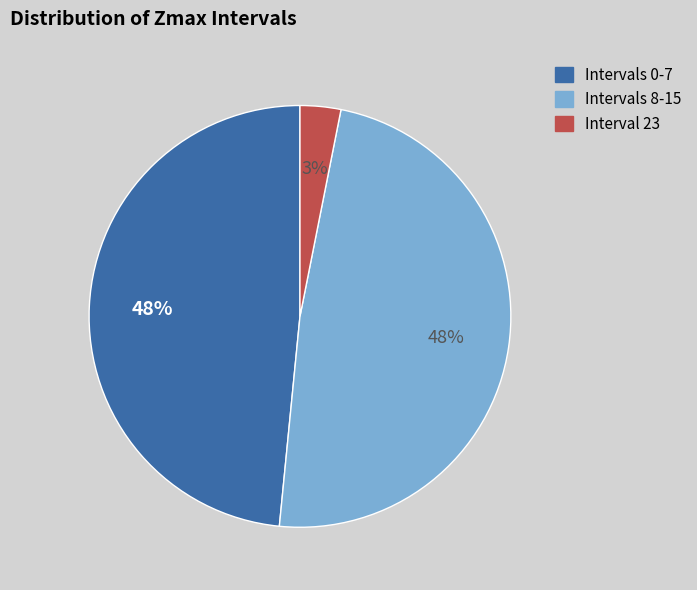

How many slices are in this pie chart?

3